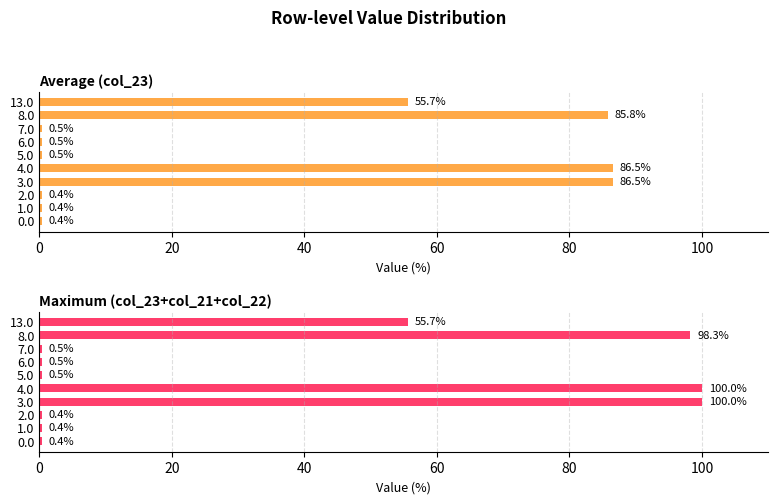

What is the highest value of the Average (col_23) series?

86.5